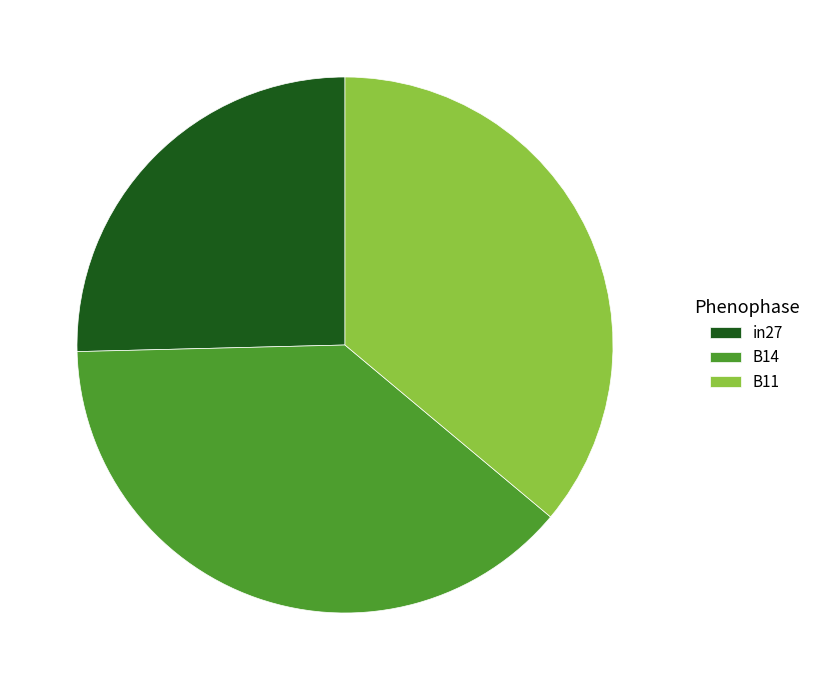

How many slices are in this pie chart?

3